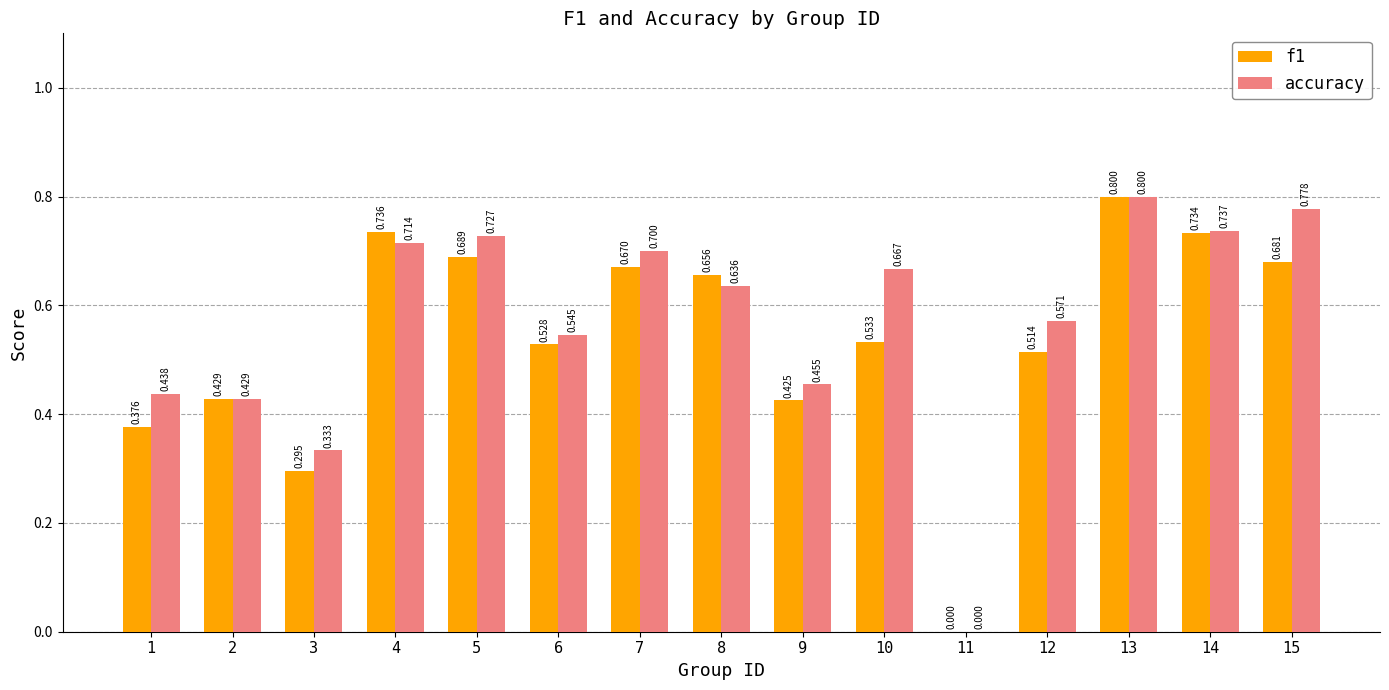

What is the greatest value displayed?

0.8